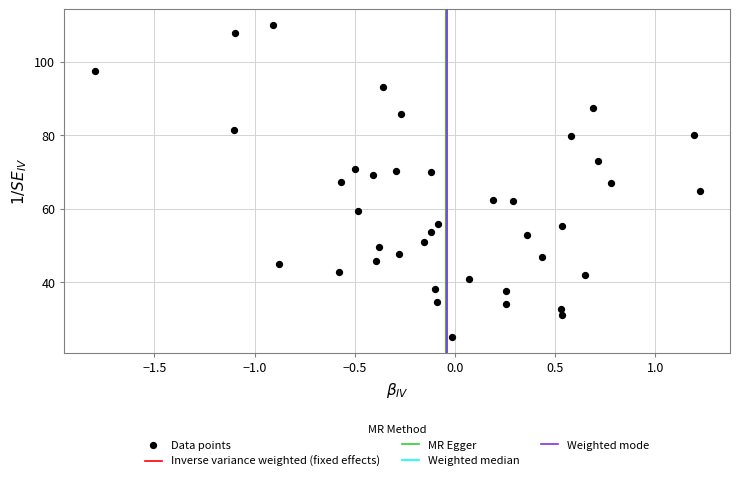

What is the range of Y values (max minus min)?

85.0